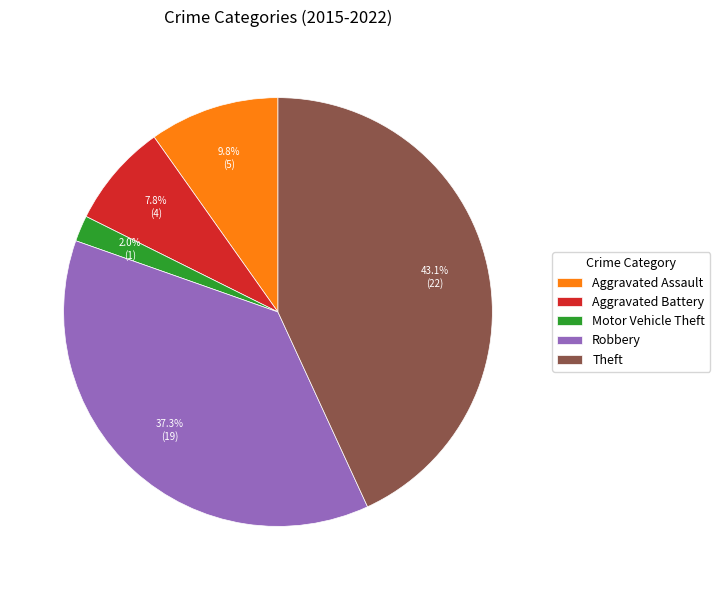

Does any single category account for the majority?

No